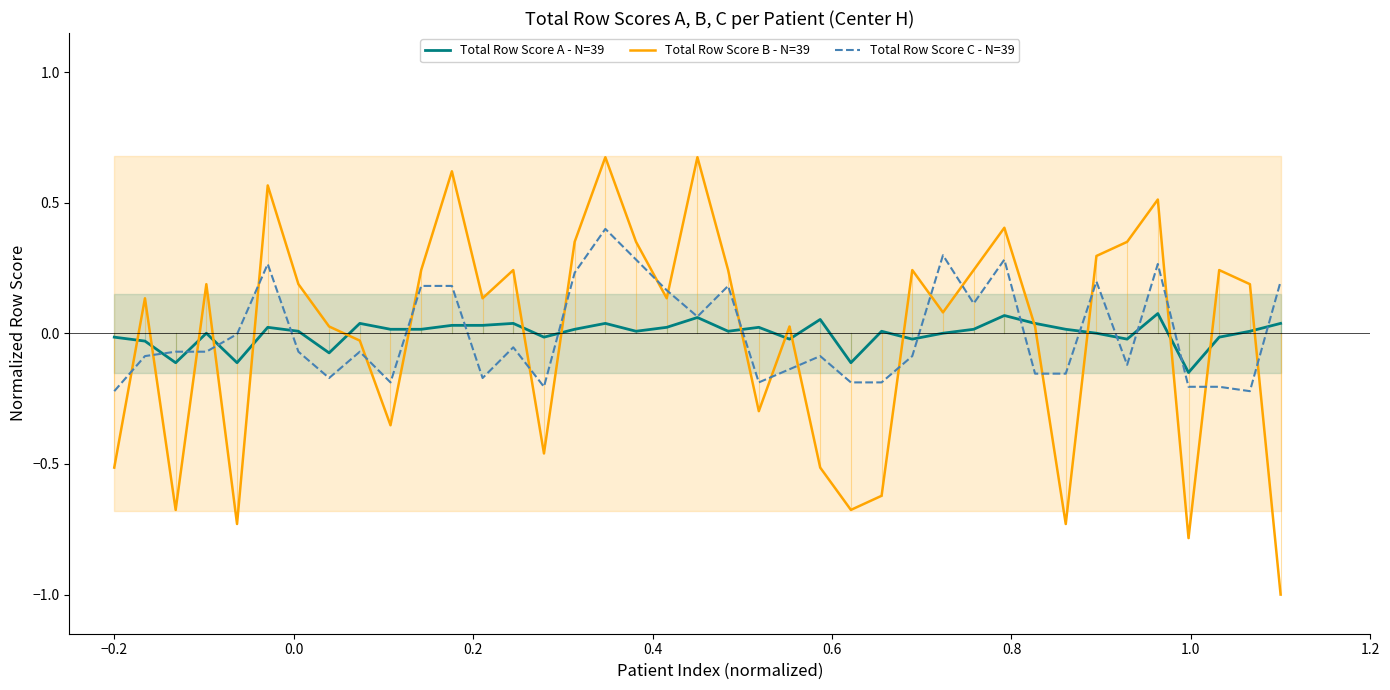

Reading right to left, list all the values displayed in this chart.

Total Row Score A - N=39: 0.0	0.0	-0.0	-0.1	0.1	-0.0	0.0	0.0	0.0	0.1	0.0	0.0	-0.0	0.0	-0.1	0.1	-0.0	0.0	0.0	0.1	0.0	0.0	0.0	0.0	-0.0	0.0	0.0	0.0	0.0	0.0	0.0	-0.1	0.0	0.0	-0.1	0.0	-0.1	-0.0	-0.0
Total Row Score B - N=39: -1.0	0.2	0.2	-0.8	0.5	0.4	0.3	-0.7	0.0	0.4	0.2	0.1	0.2	-0.6	-0.7	-0.5	0.0	-0.3	0.2	0.7	0.1	0.4	0.7	0.4	-0.5	0.2	0.1	0.6	0.2	-0.4	-0.0	0.0	0.2	0.6	-0.7	0.2	-0.7	0.1	-0.5
Total Row Score C - N=39: 0.2	-0.2	-0.2	-0.2	0.3	-0.1	0.2	-0.2	-0.2	0.3	0.1	0.3	-0.1	-0.2	-0.2	-0.1	-0.1	-0.2	0.2	0.1	0.2	0.3	0.4	0.2	-0.2	-0.1	-0.2	0.2	0.2	-0.2	-0.1	-0.2	-0.1	0.3	-0.0	-0.1	-0.1	-0.1	-0.2